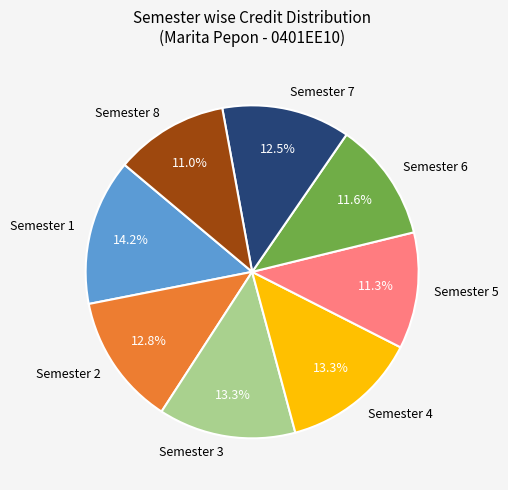

To the nearest percent, what portion does Semester 2 represent?

13%